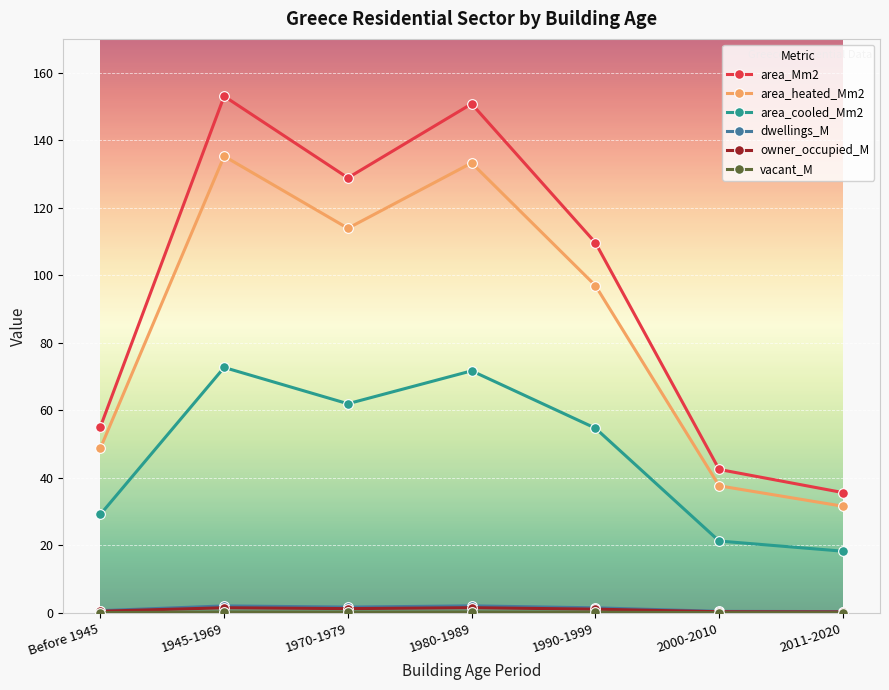

True or false: area_heated_Mm2 and dwellings_M intersect in this chart.

False